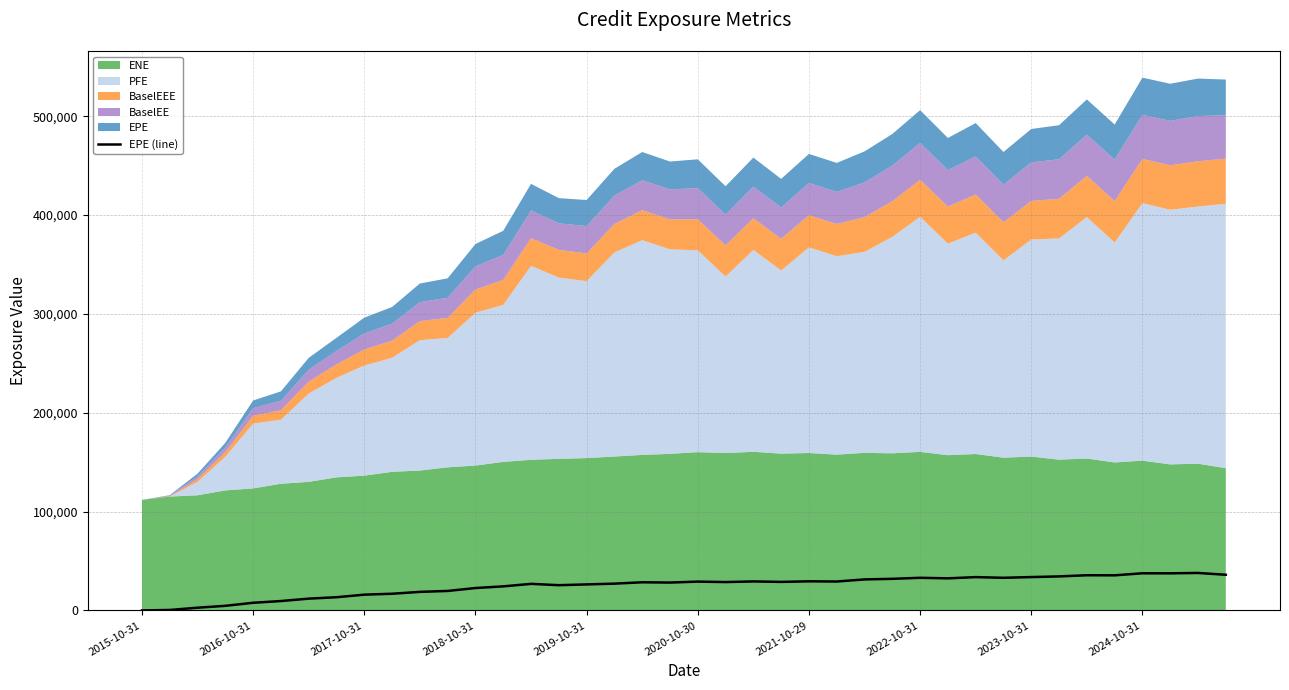

True or false: the data shows 52194.6 at 33.

False